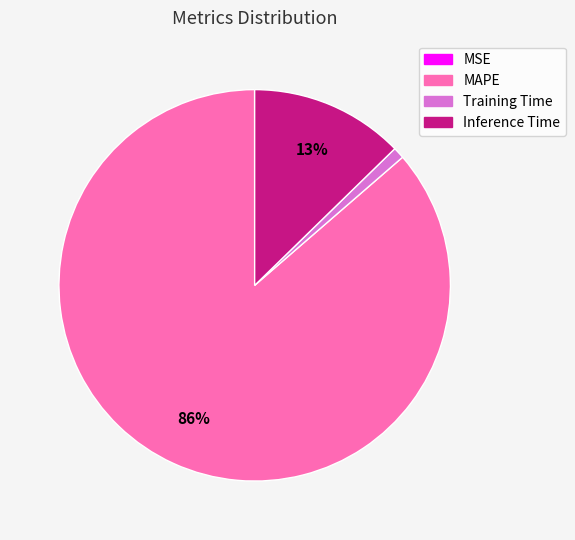

True or false: Inference Time accounts for 21% of the total.

False